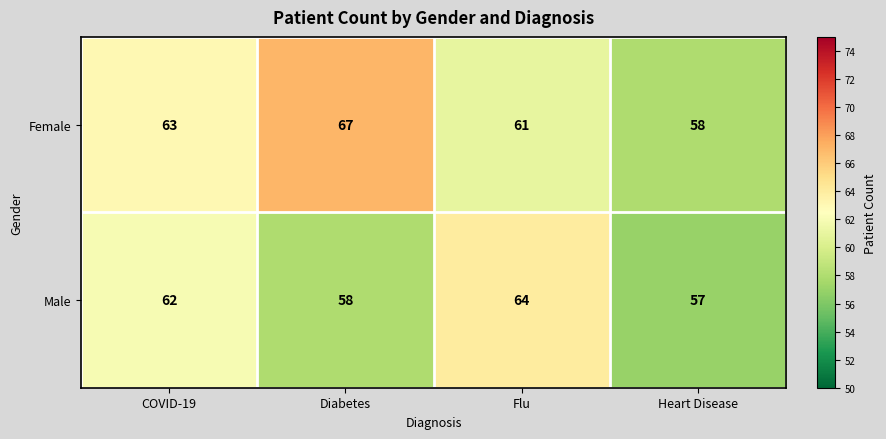

How many Female values are between 61 and 67?

3